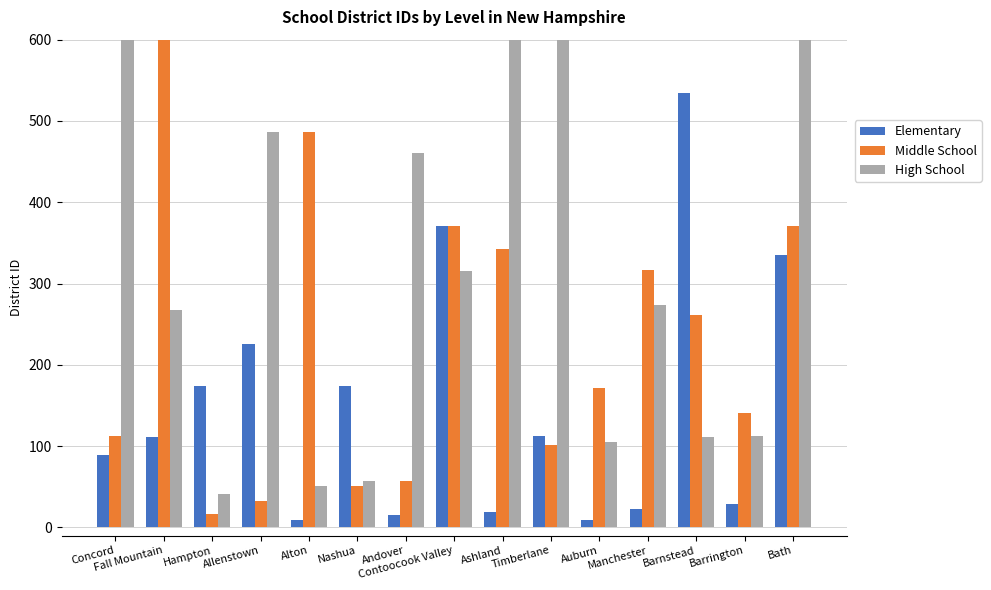

Which category has the lowest value in the Middle School series?

Hampton